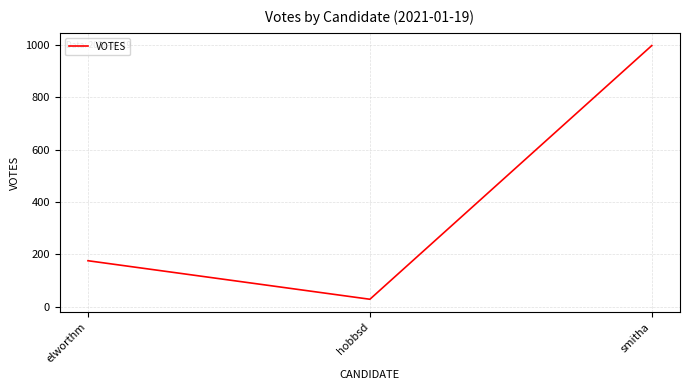

What is the minimum value shown in the chart?

29